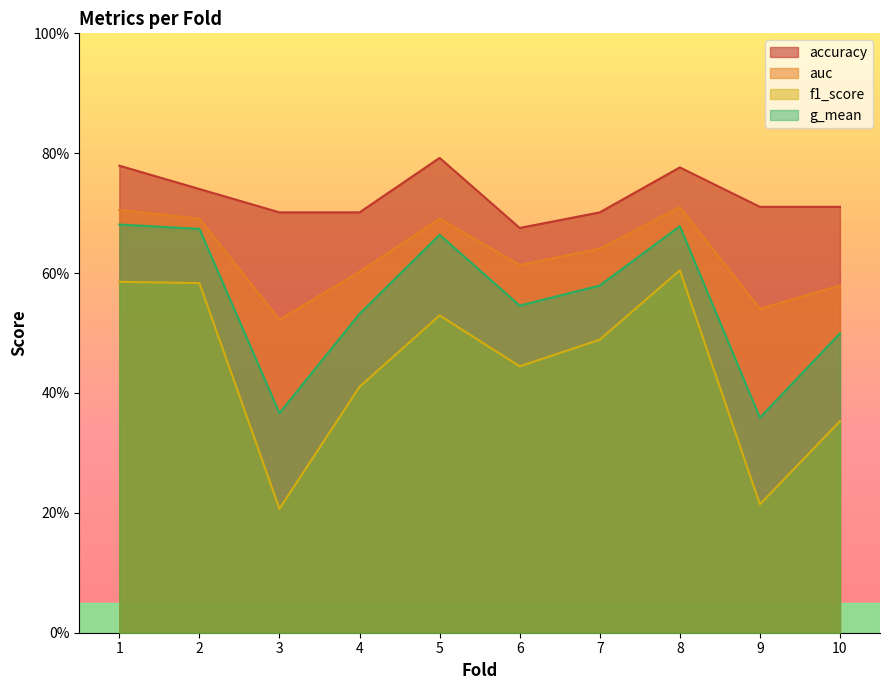

The accuracy series shows 0.7 at 7. True or false?

True